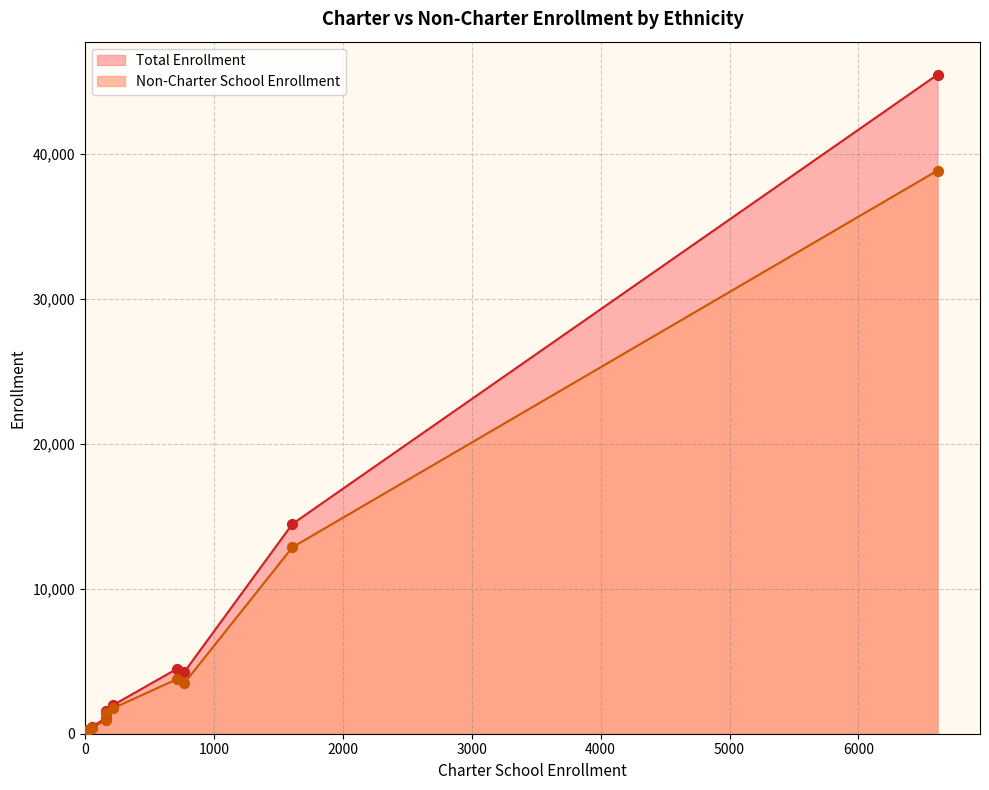

Which series has the largest Y range (max minus min)?

Total Enrollment